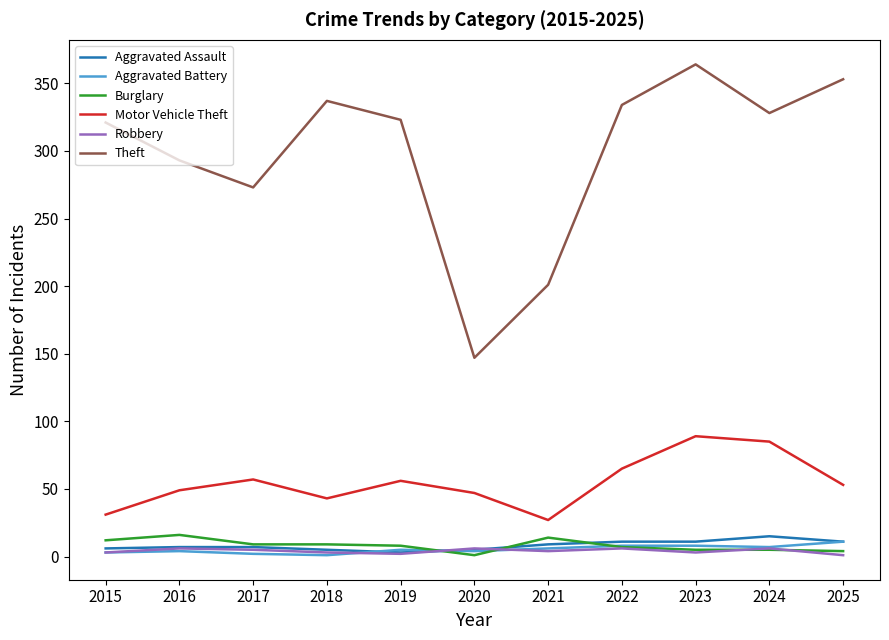

Which series has the widest spread of values?

Theft